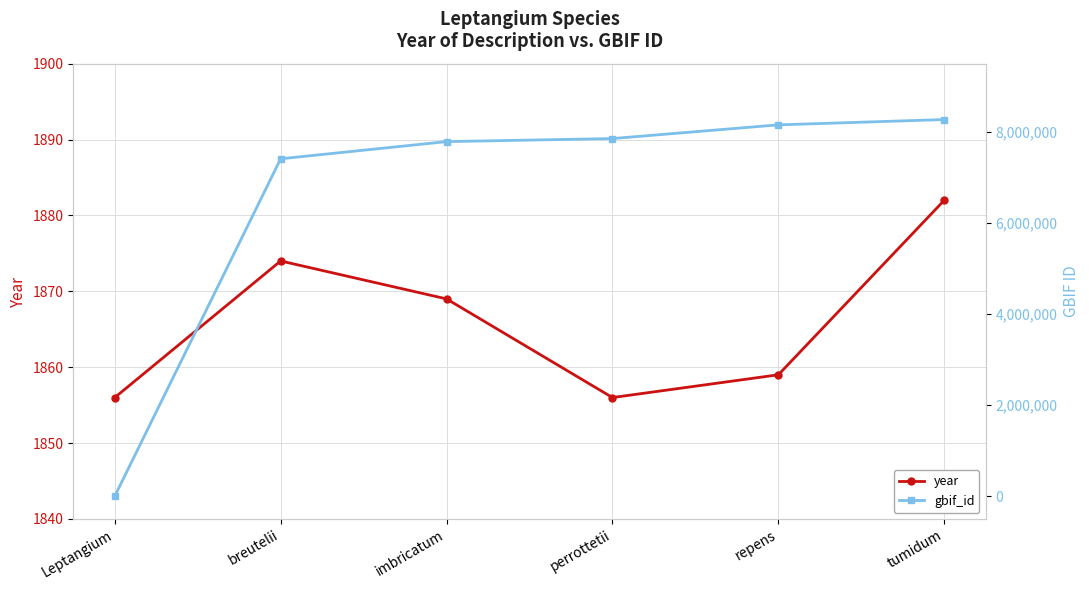

Is it true that year equals 1882 at tumidum?

True